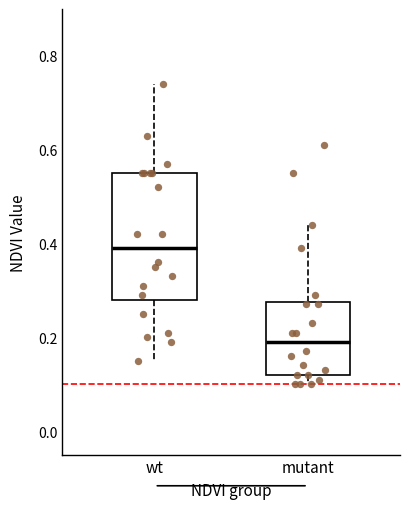

Which box's median line is the highest?

wt